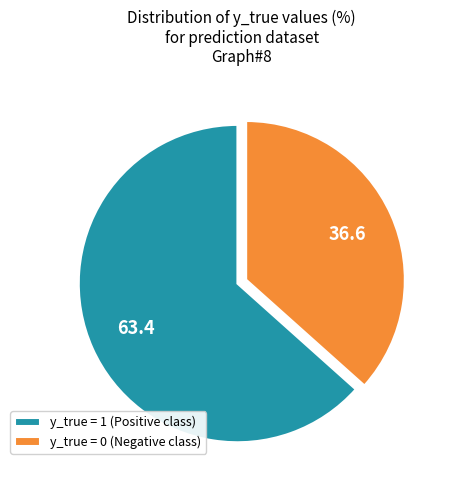

Approximately how many times larger is the value at y_true = 0 (Negative class) compared to y_true = 1 (Positive class)?

0.6